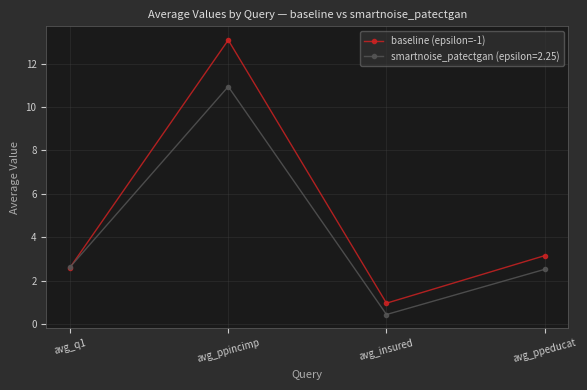

Which label corresponds to the largest value in the chart?

avg_ppincimp